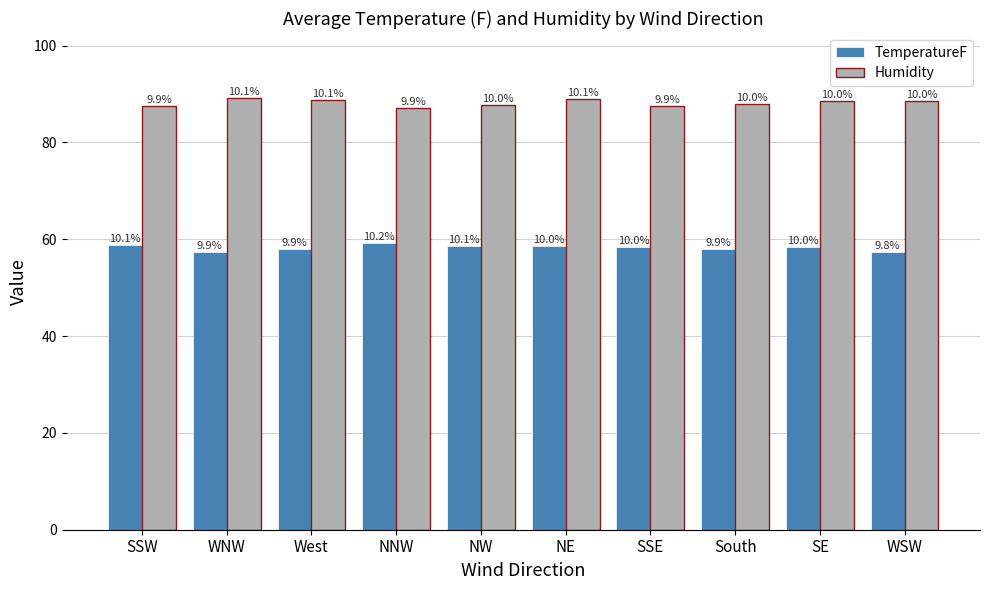

What is the total value across all series at West?

146.7